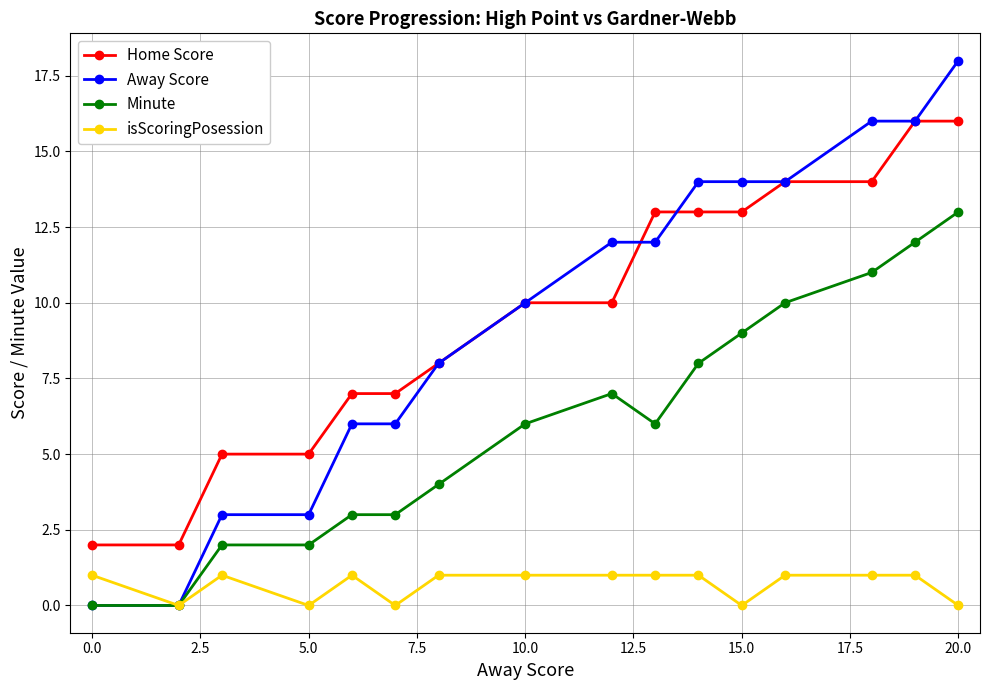

List the series in order of their peak value, lowest first.

isScoringPosession, Minute, Home Score, Away Score